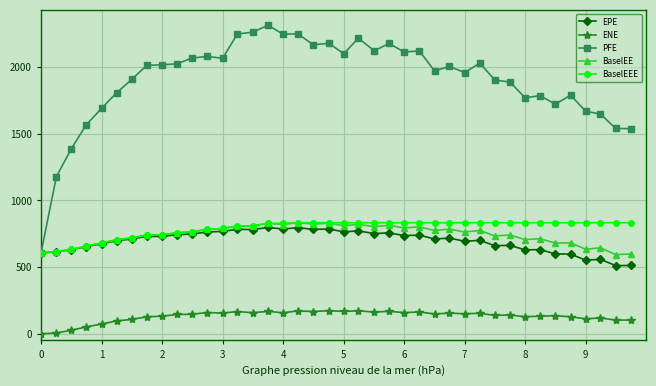

What is the minimum value for PFE?

606.6